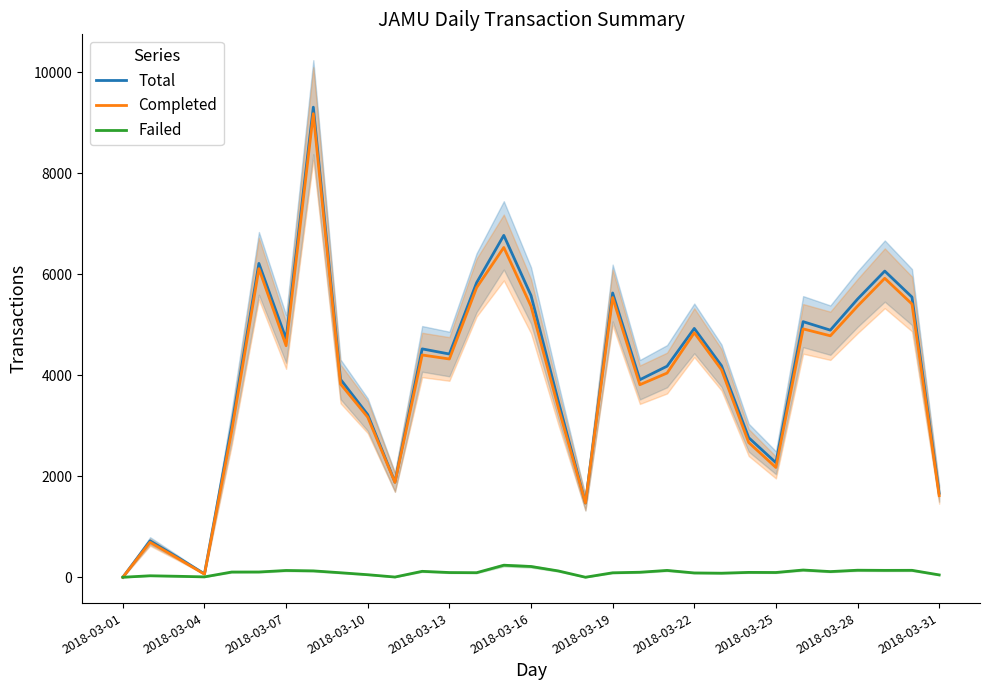

True or false: Failed and Completed cross at least once.

False